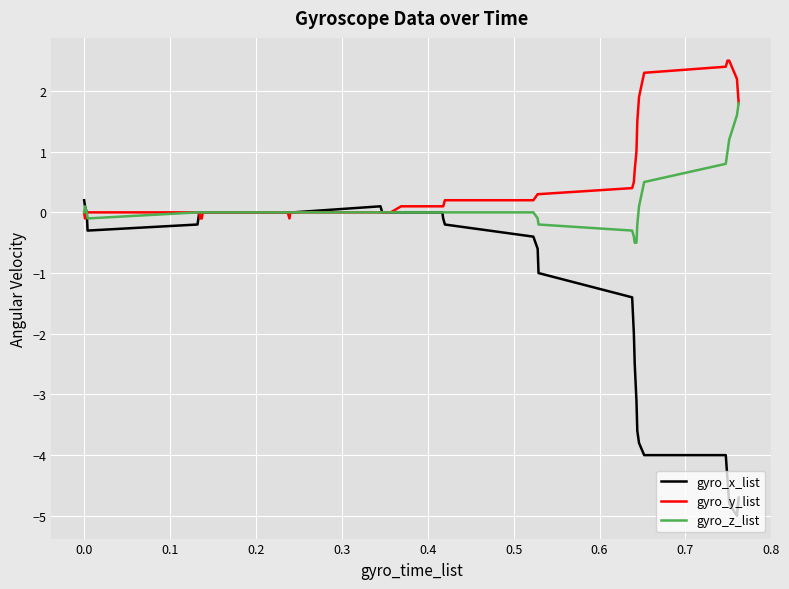

What is the highest value of the gyro_y_list series?

2.5